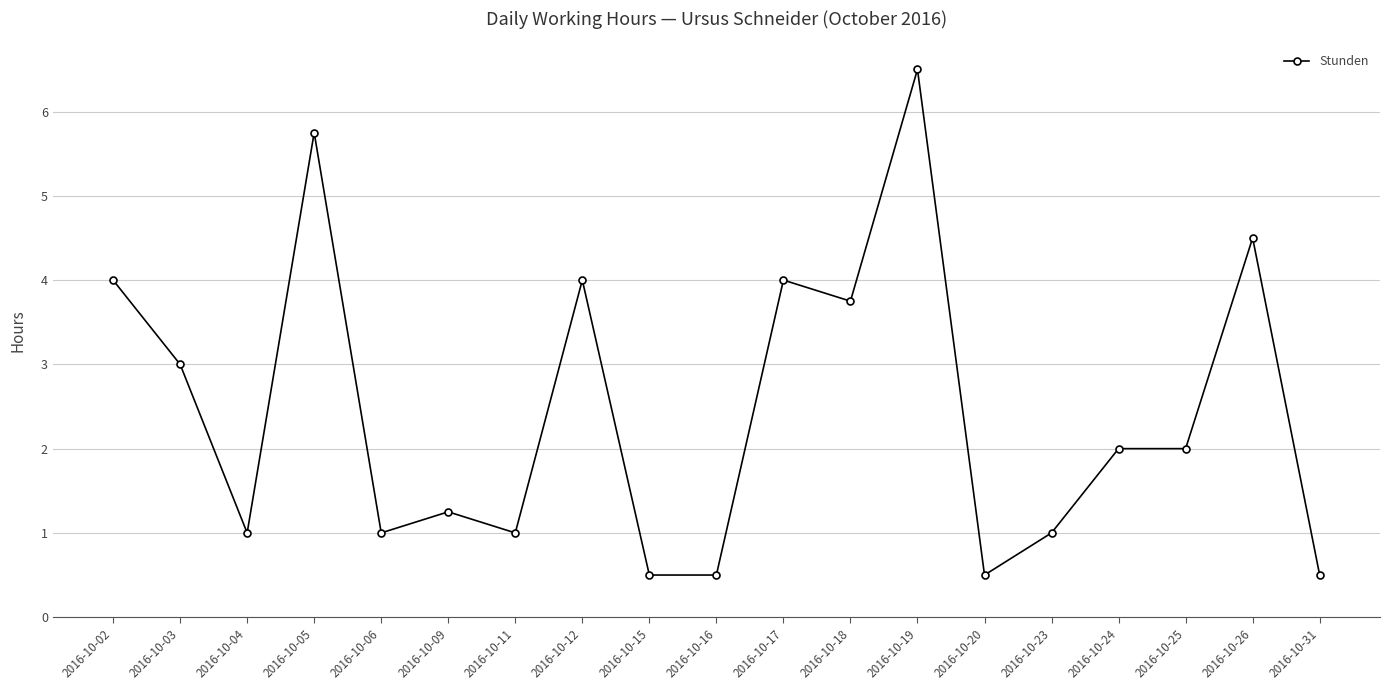

What is the average value?

2.5